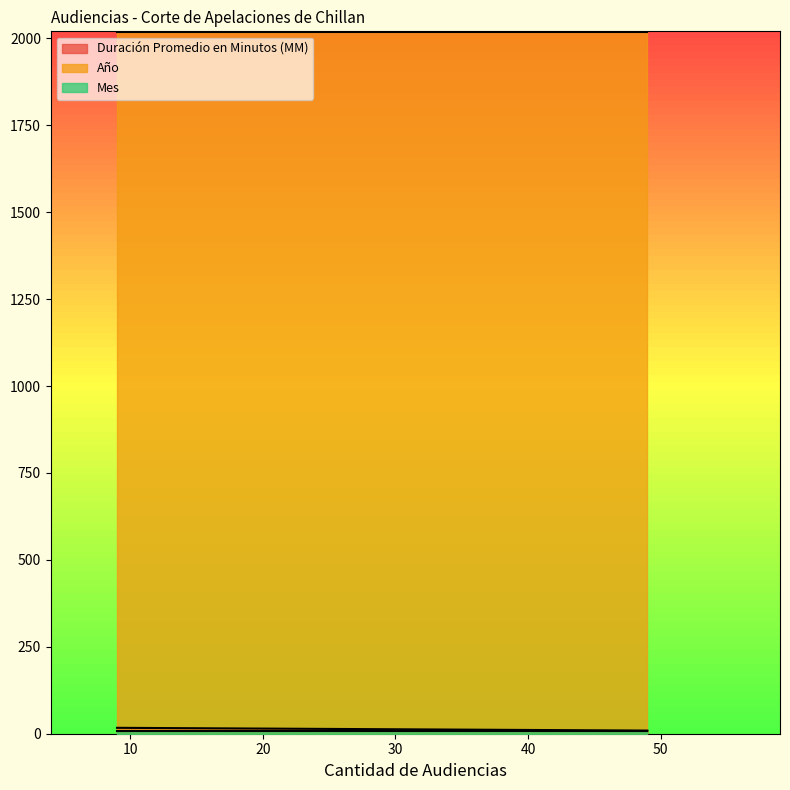

What is the sum of the Mes values at 49 and 14?

18